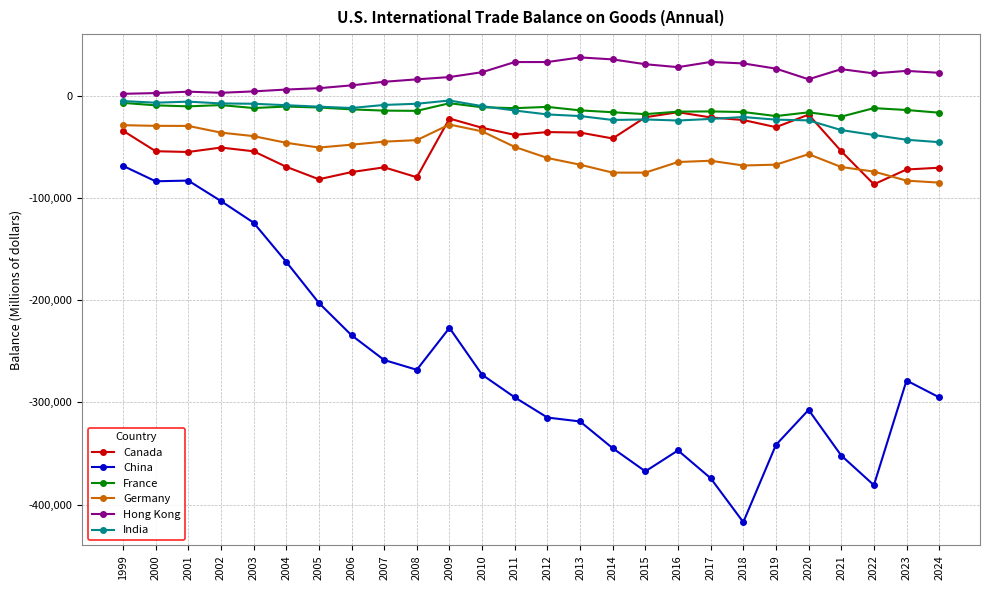

Which series has the largest range (max minus min)?

China